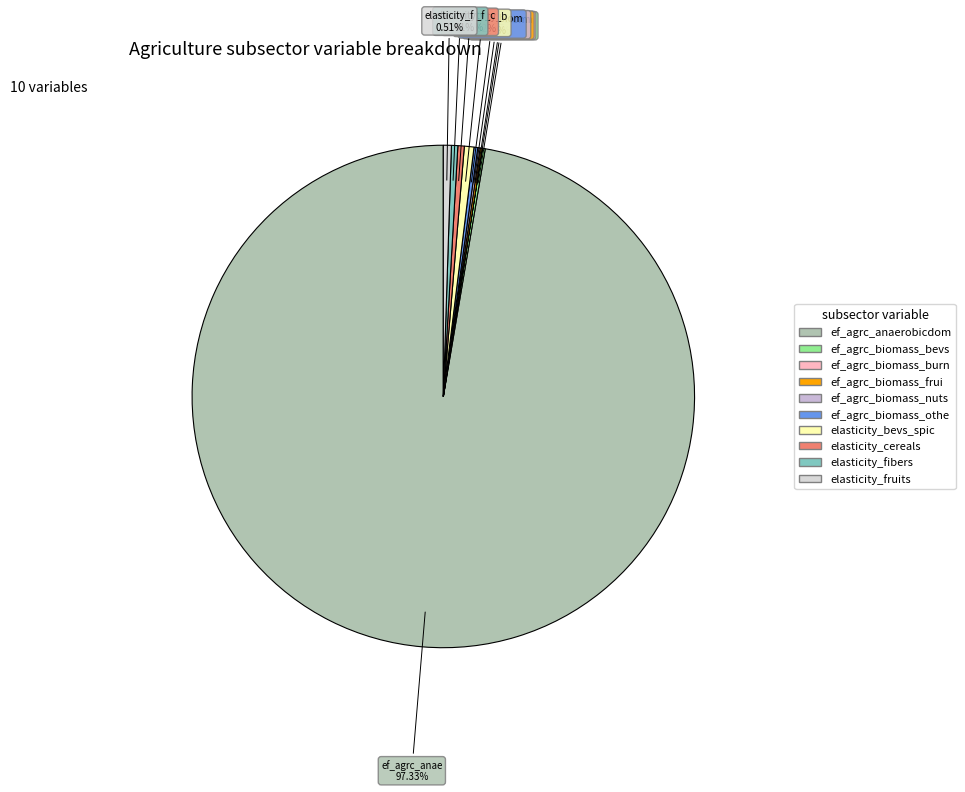

Is there a majority slice in this chart?

Yes